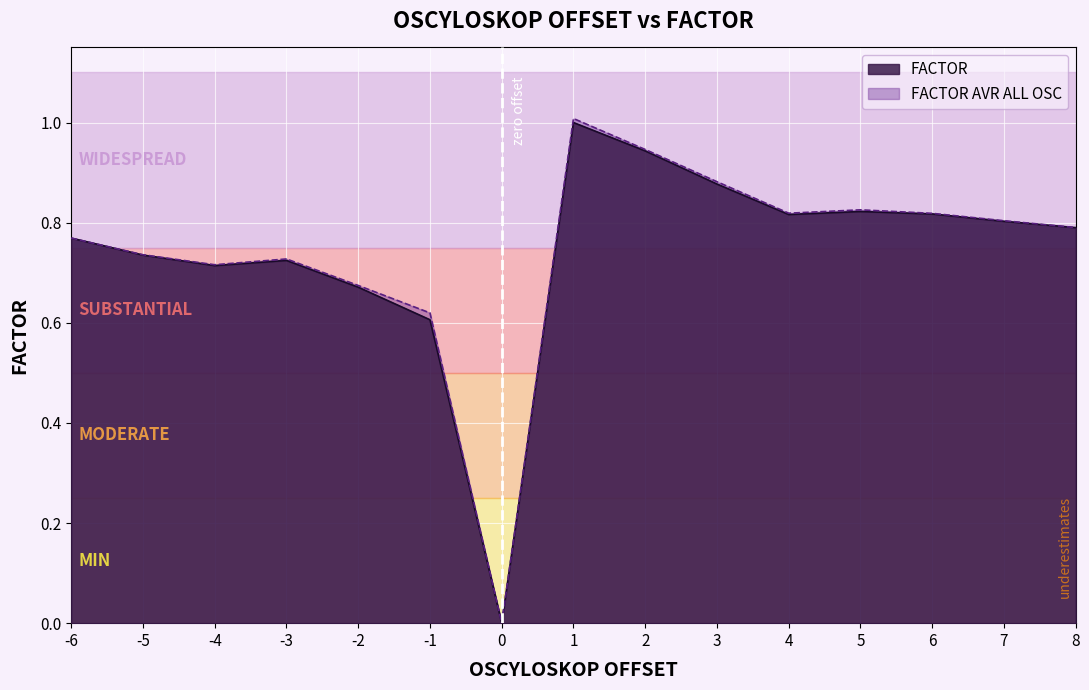

What is the maximum value for FACTOR?

1.0